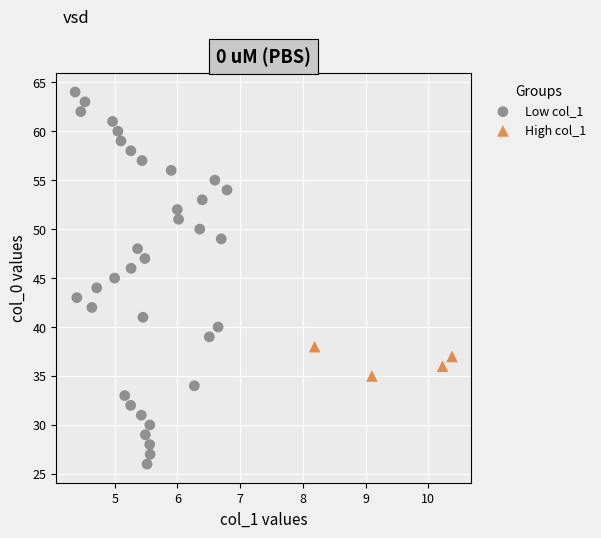

Which series reaches the minimum Y coordinate?

Low col_1